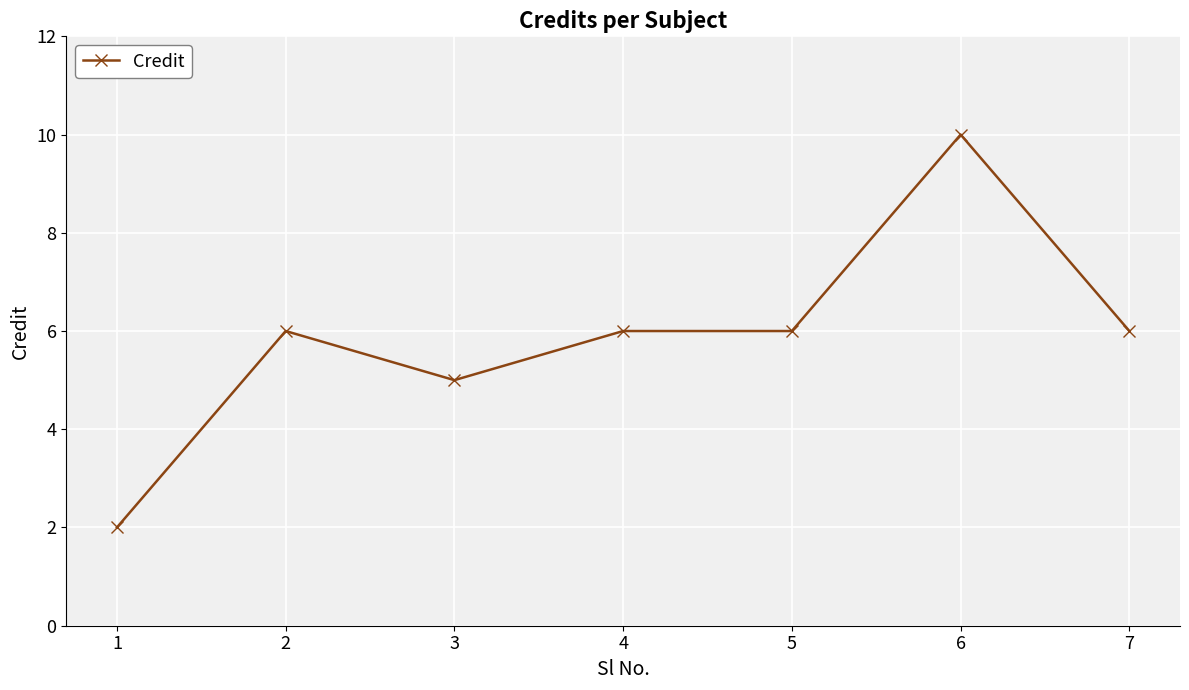

The value at 3 is 2. True or false?

False